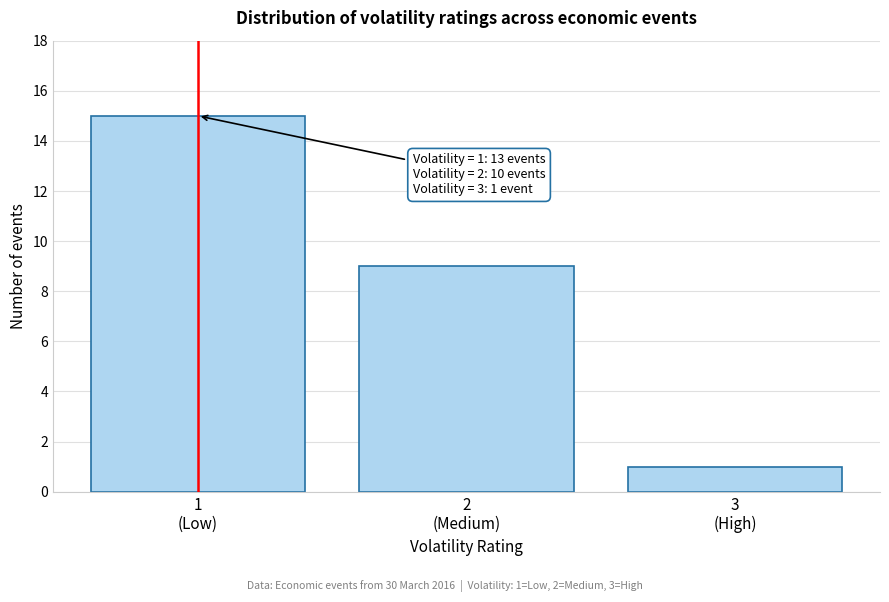

Reading left to right, what are all the values shown in this chart?

15	9	1